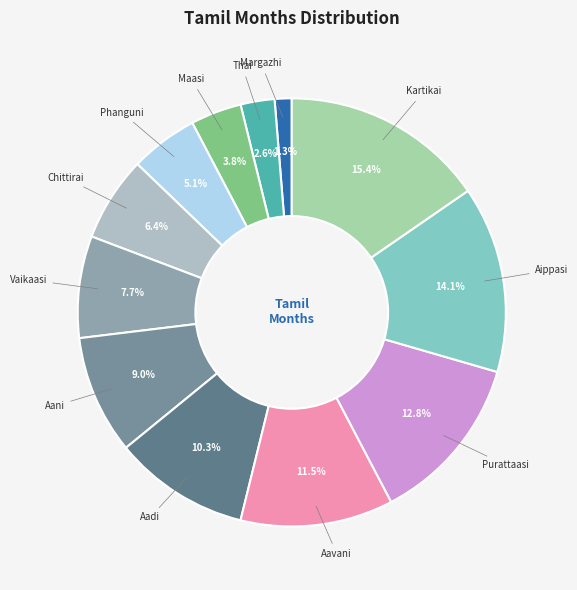

To the nearest percent, what is the difference between the largest and smallest slice percentages?

14%